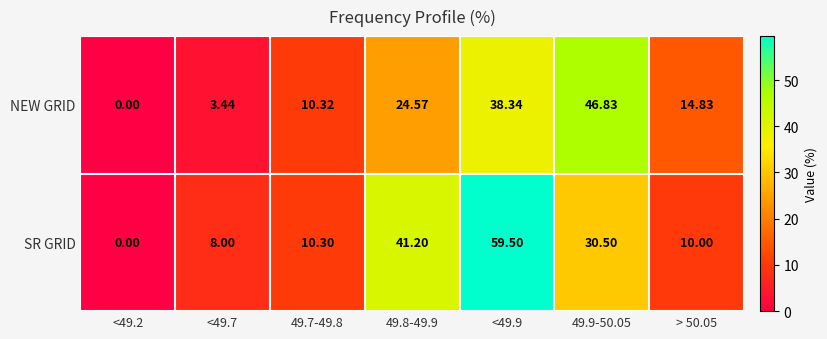

Is the value of SR GRID at 49.7-49.8 greater than the value of NEW GRID at <49.7?

Yes